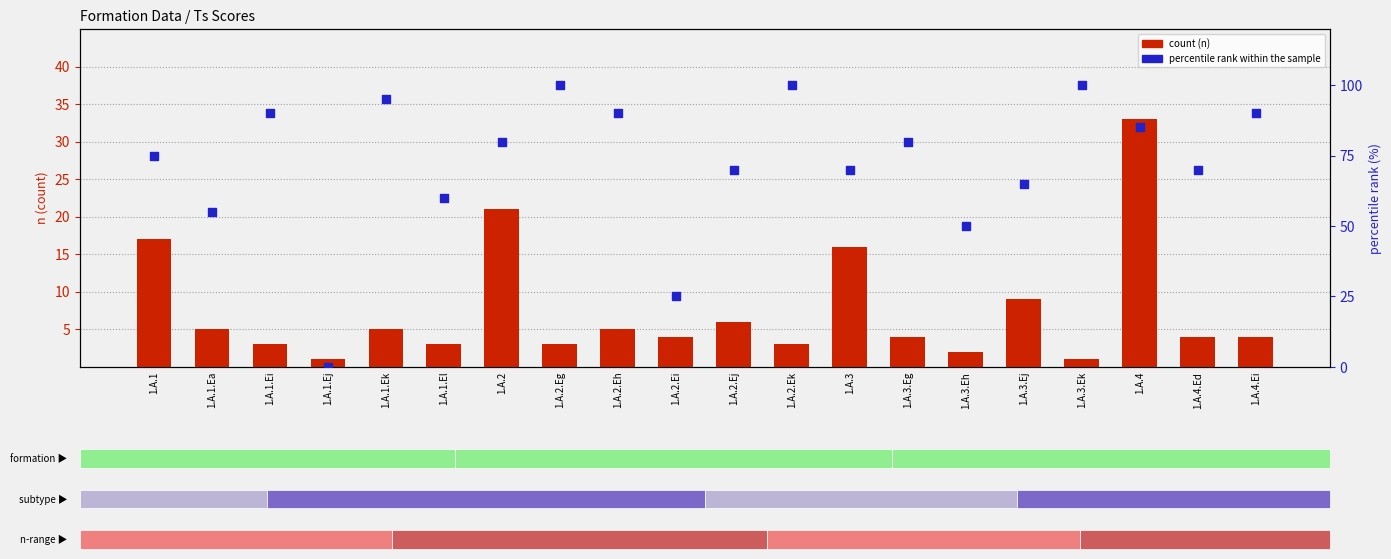

What are all the series names shown in the legend?

count, percentile rank within the sample